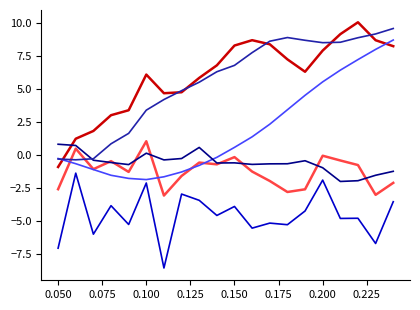

What is the minimum value shown in the chart?

-8.6